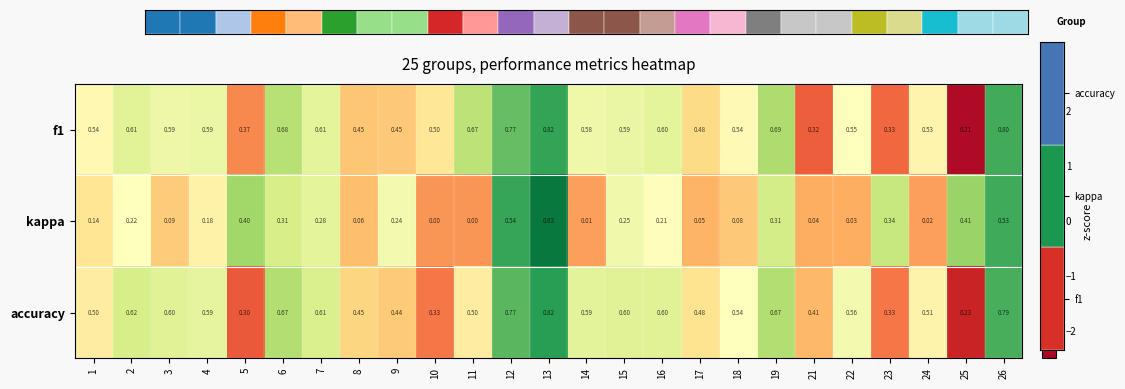

Which series has the largest range (max minus min)?

kappa